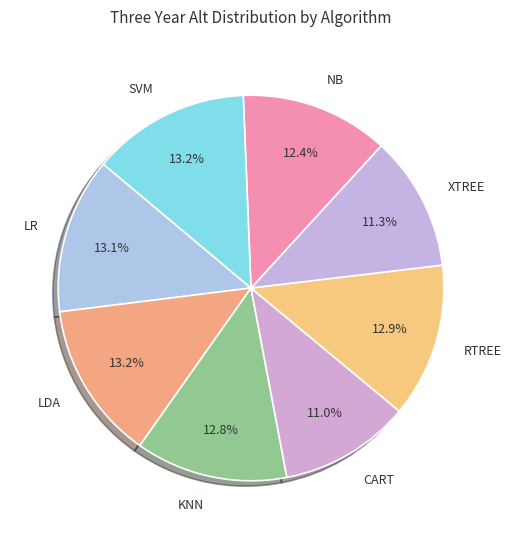

To the nearest percent, what percentage of the pie is CART?

11%